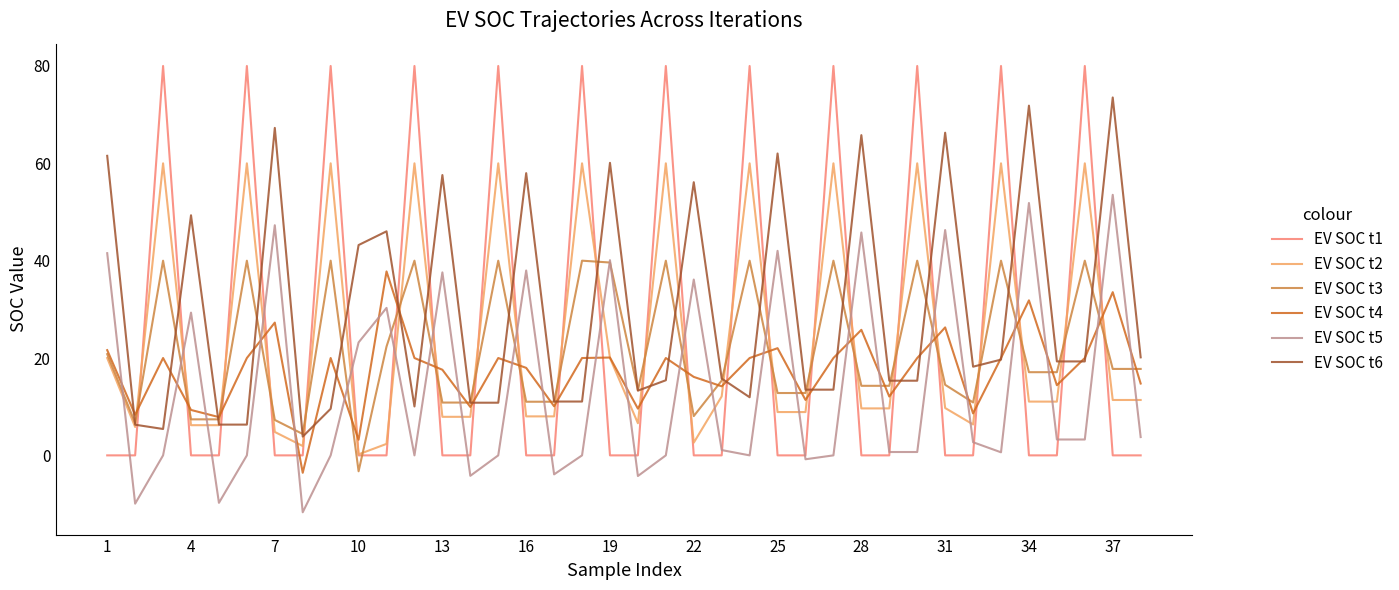

Which series has the largest range (max minus min)?

EV SOC t1